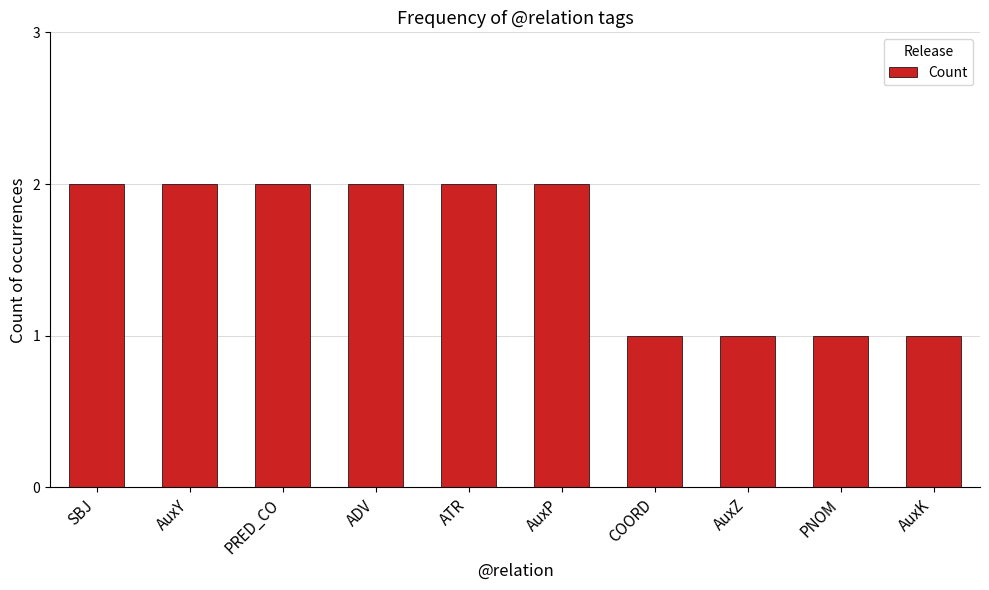

What is the value of the 4th bar from the left?

2